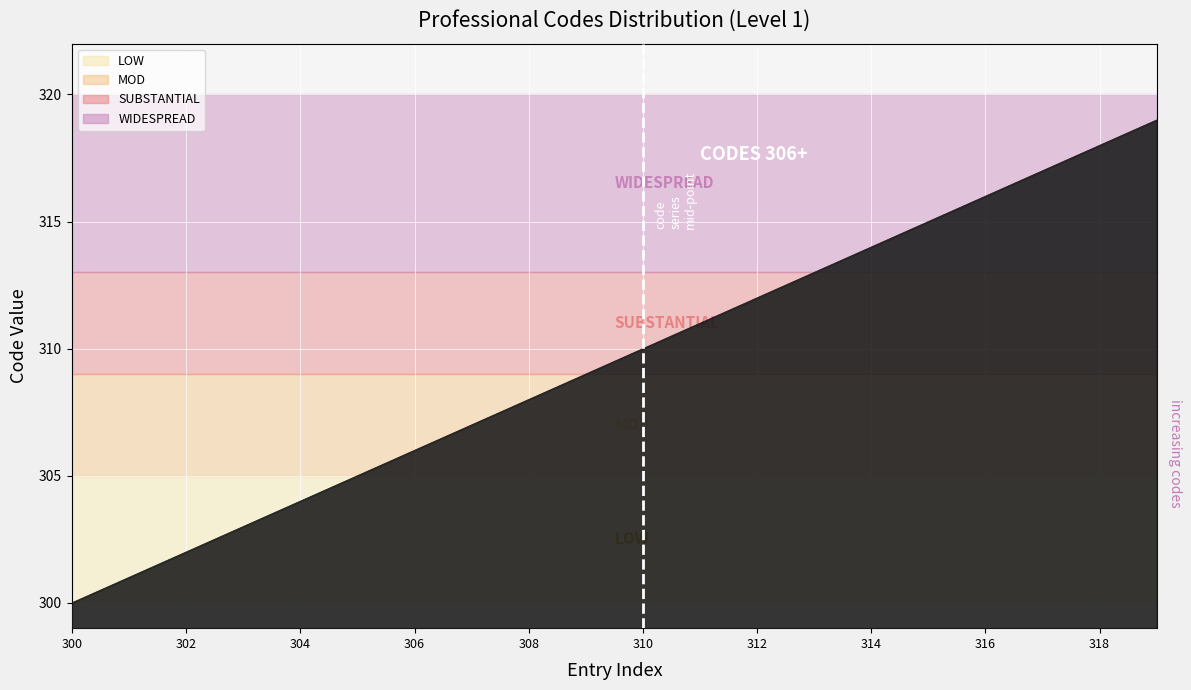

Reading left to right, list all the values displayed in this chart.

300	301	302	303	304	305	306	307	308	309	310	311	312	313	314	315	316	317	318	319